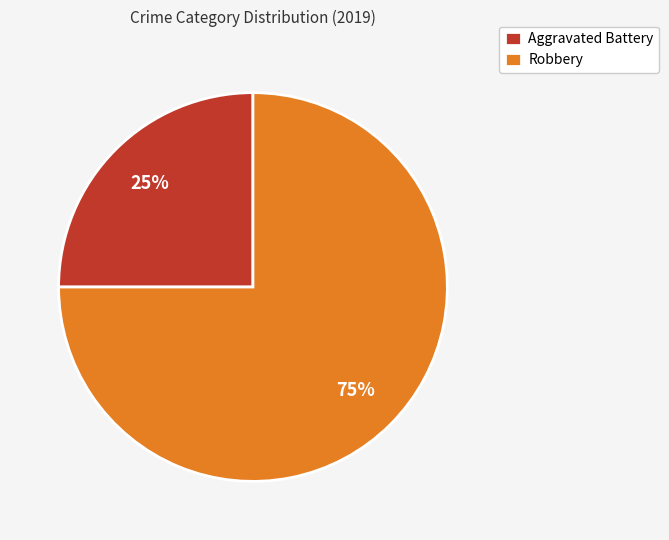

Combined, do Aggravated Battery and Robbery account for over 50%?

Yes